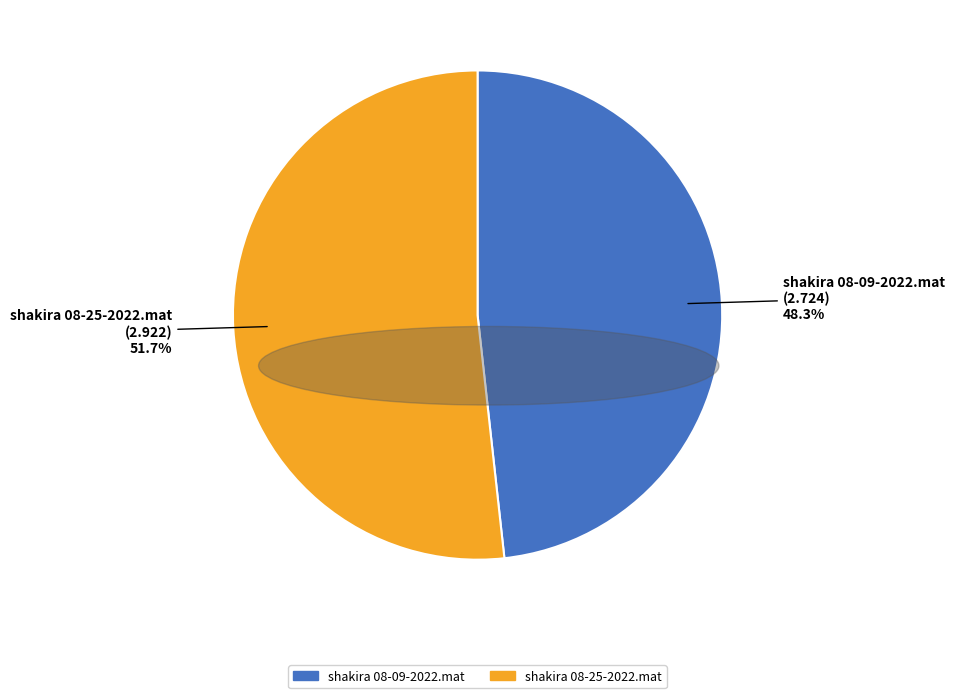

How many slices are in this pie chart?

2